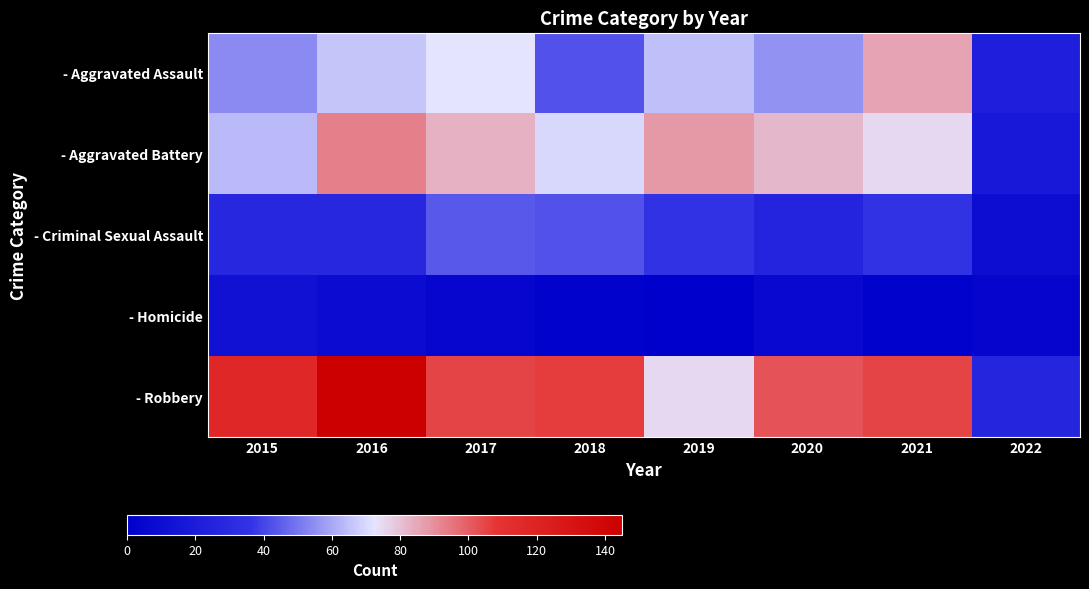

At how many categories does at least one series exceed 137?

1